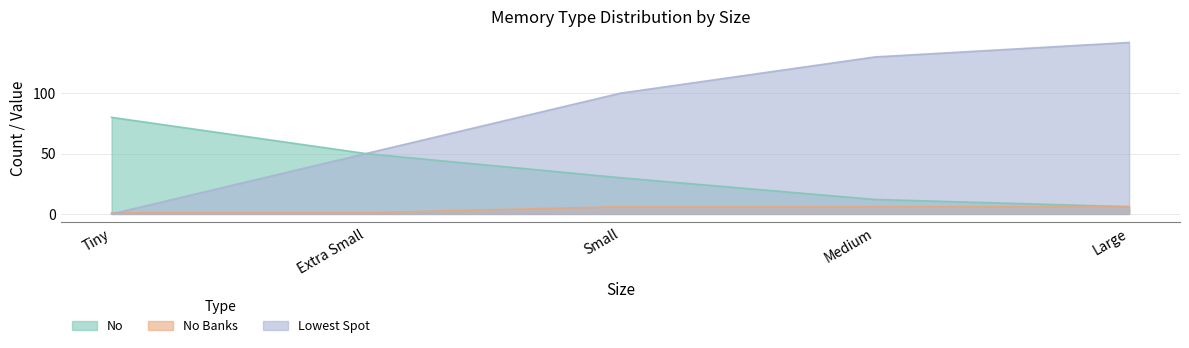

What is the approximate value of No Banks at Extra Small?

1